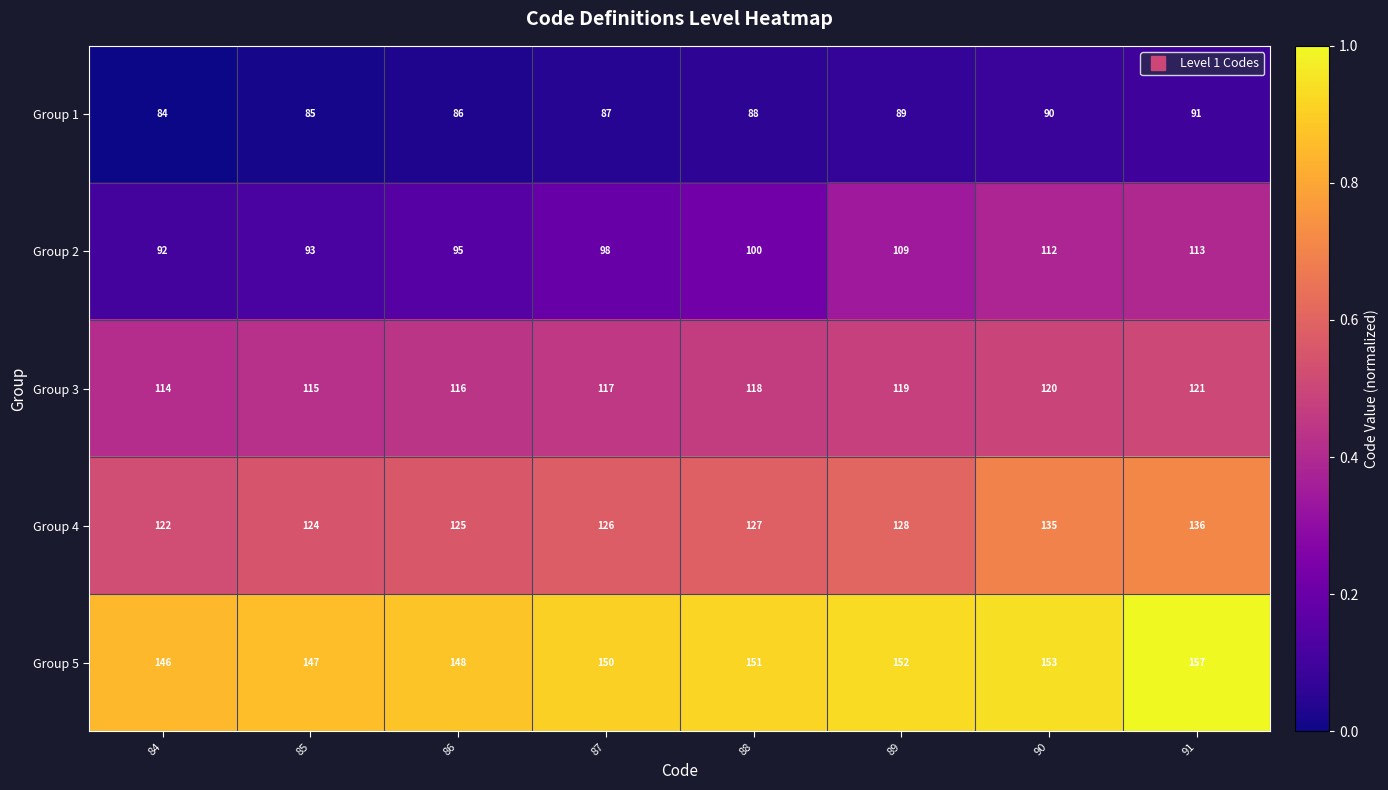

The Group 4 series shows 29 at 86. True or false?

False